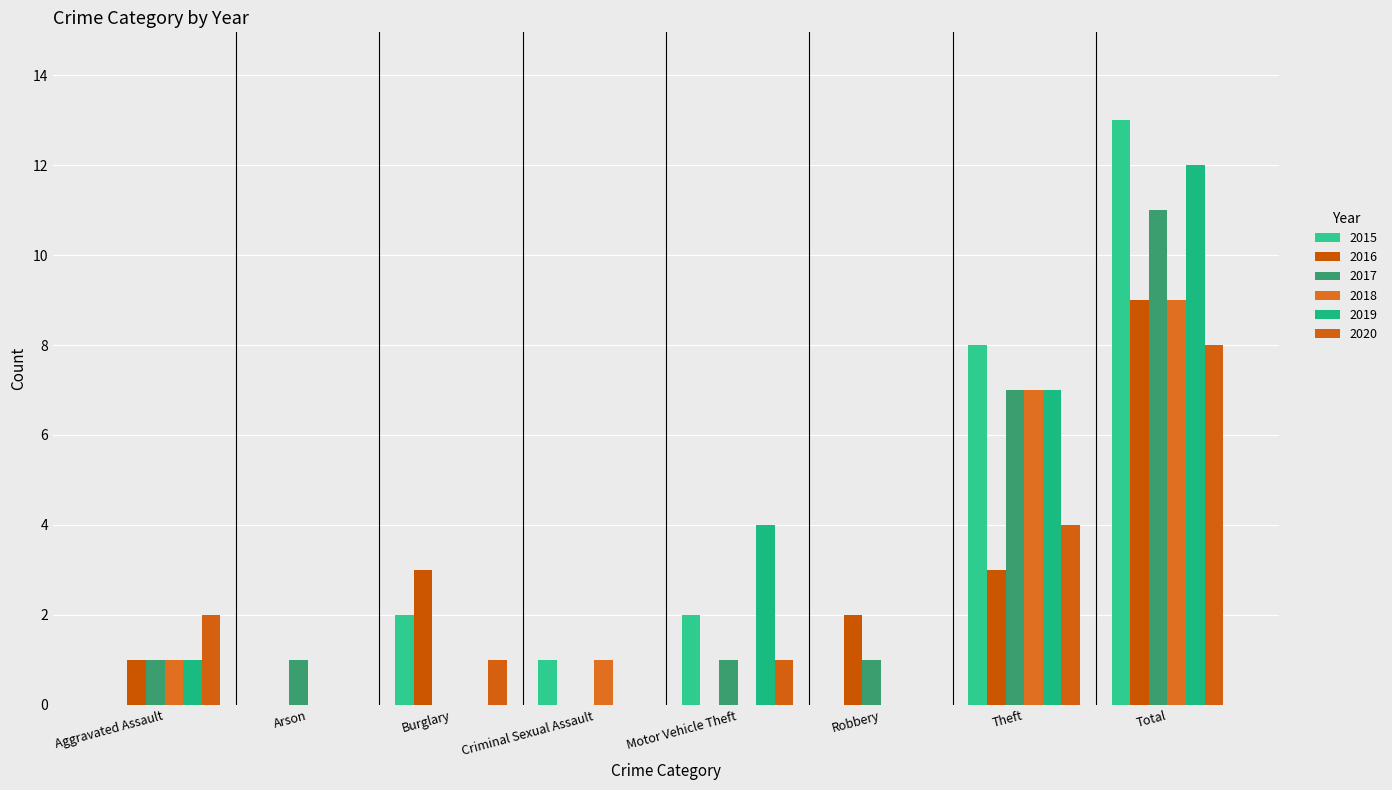

What is the total value across all series at Motor Vehicle Theft?

8